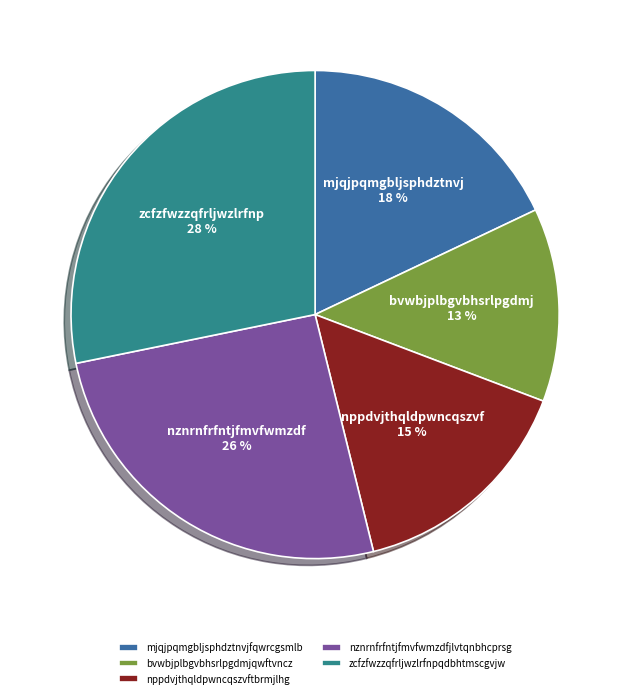

Which category has the biggest portion of the pie?

zcfzfwzzqfrljwzlrfnpqdbhtmscgvjw